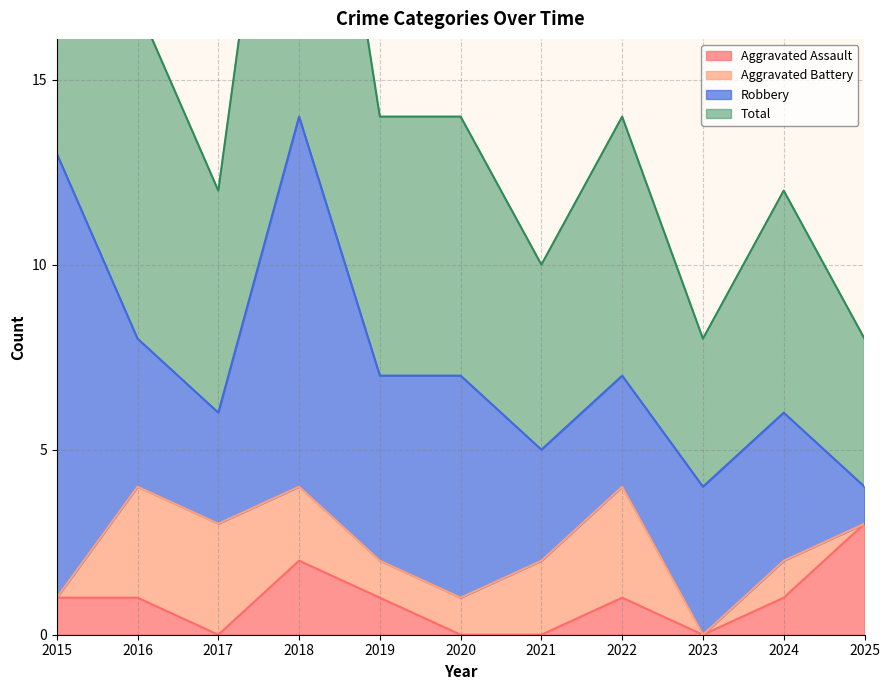

What is the sum of the Aggravated Assault values at 2019 and 2024?

2